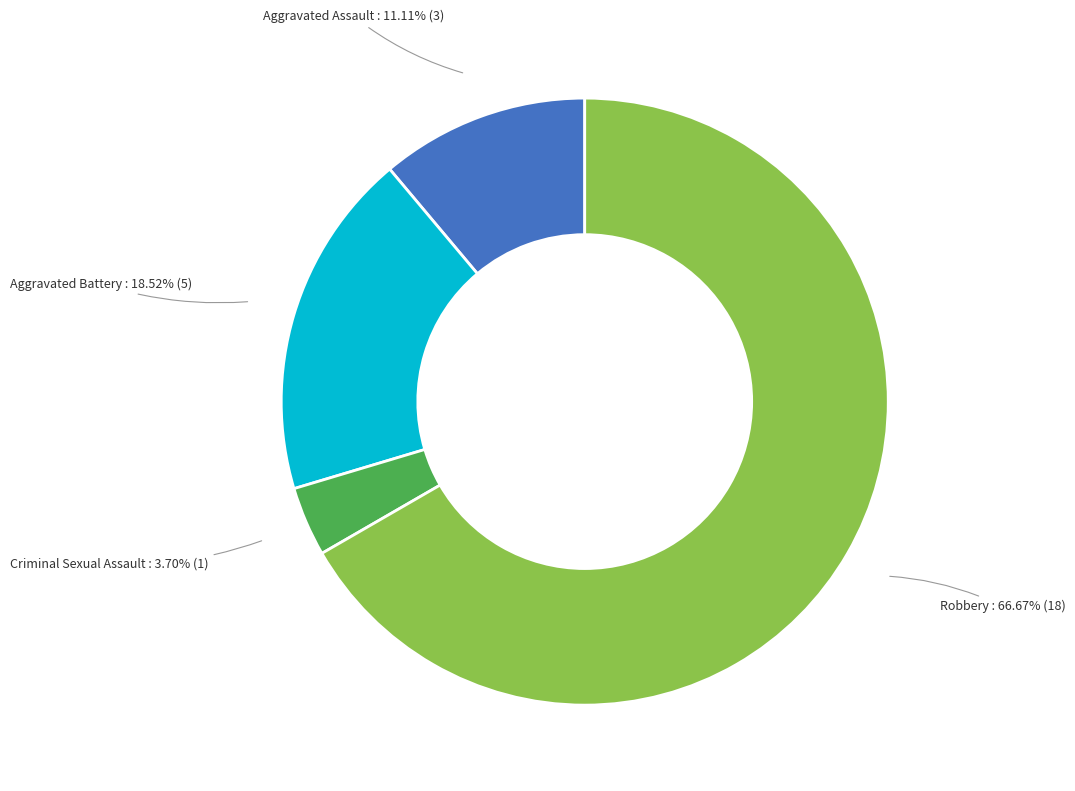

How many segments does this pie chart have?

4